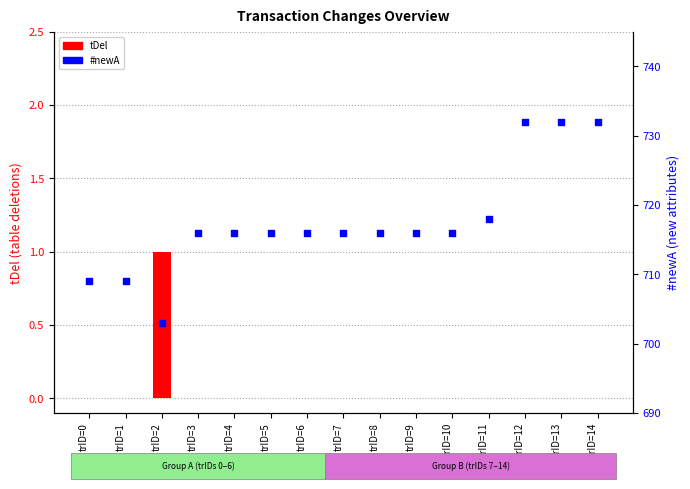

Which series has the widest spread of Y values?

#newA